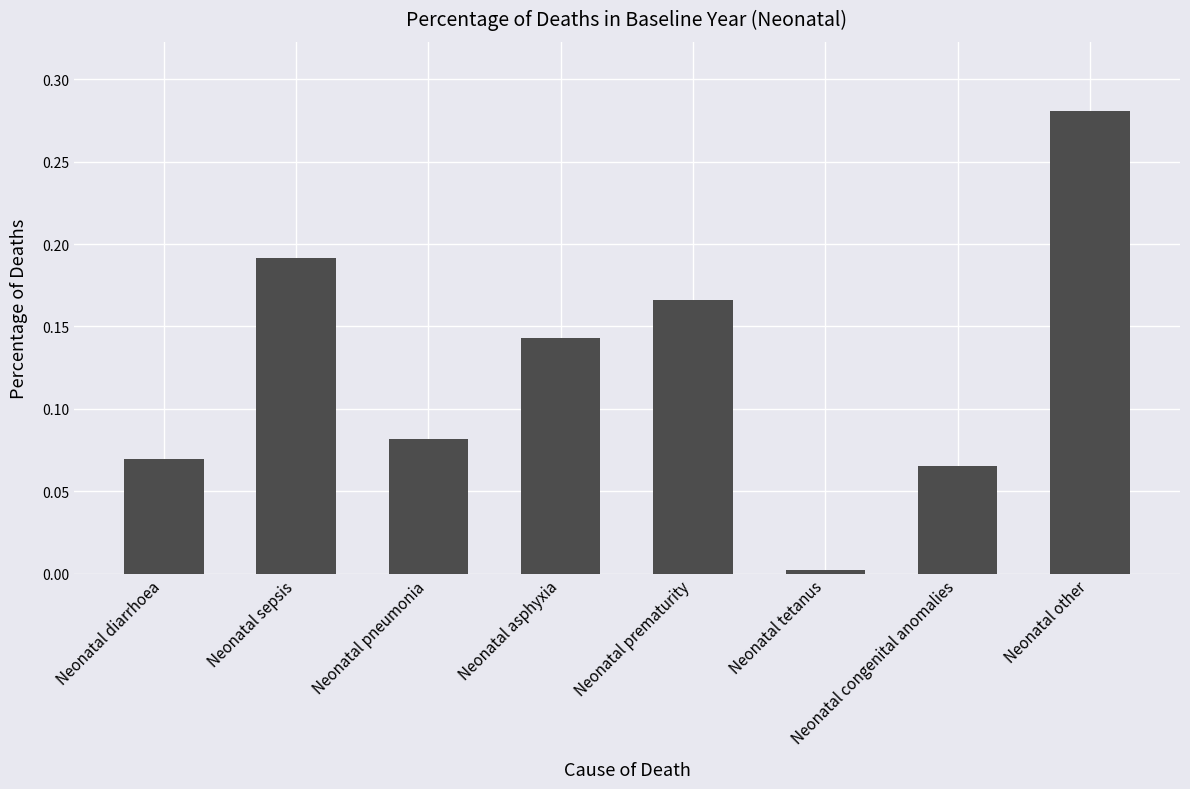

List the labels in order of value, largest first.

Neonatal other, Neonatal sepsis, Neonatal prematurity, Neonatal asphyxia, Neonatal pneumonia, Neonatal diarrhoea, Neonatal congenital anomalies, Neonatal tetanus